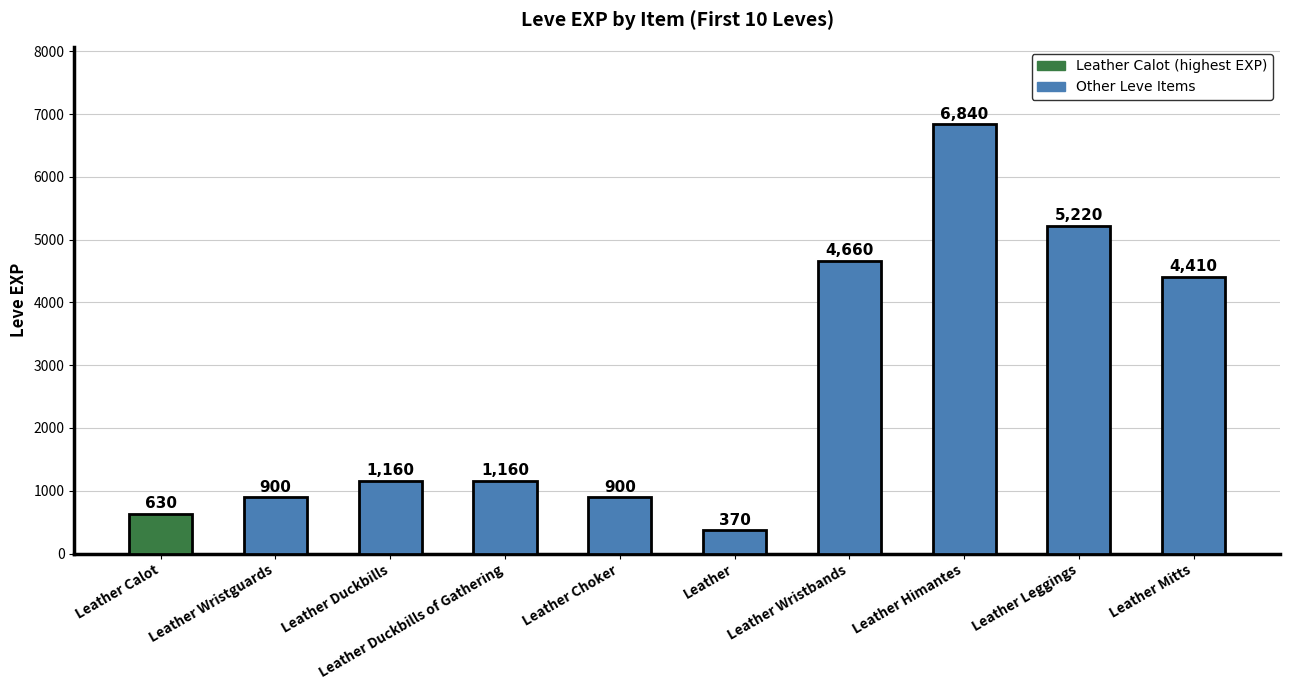

Where is the data nearest to the value 3605?

Leather Mitts